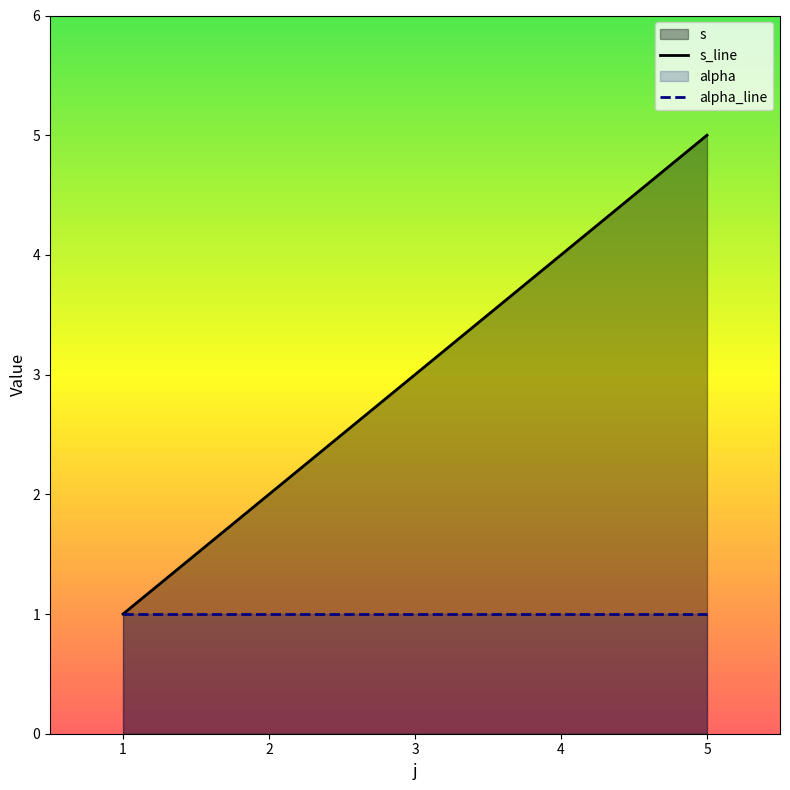

What is the value of the s_line point at the 4th from the left?

4